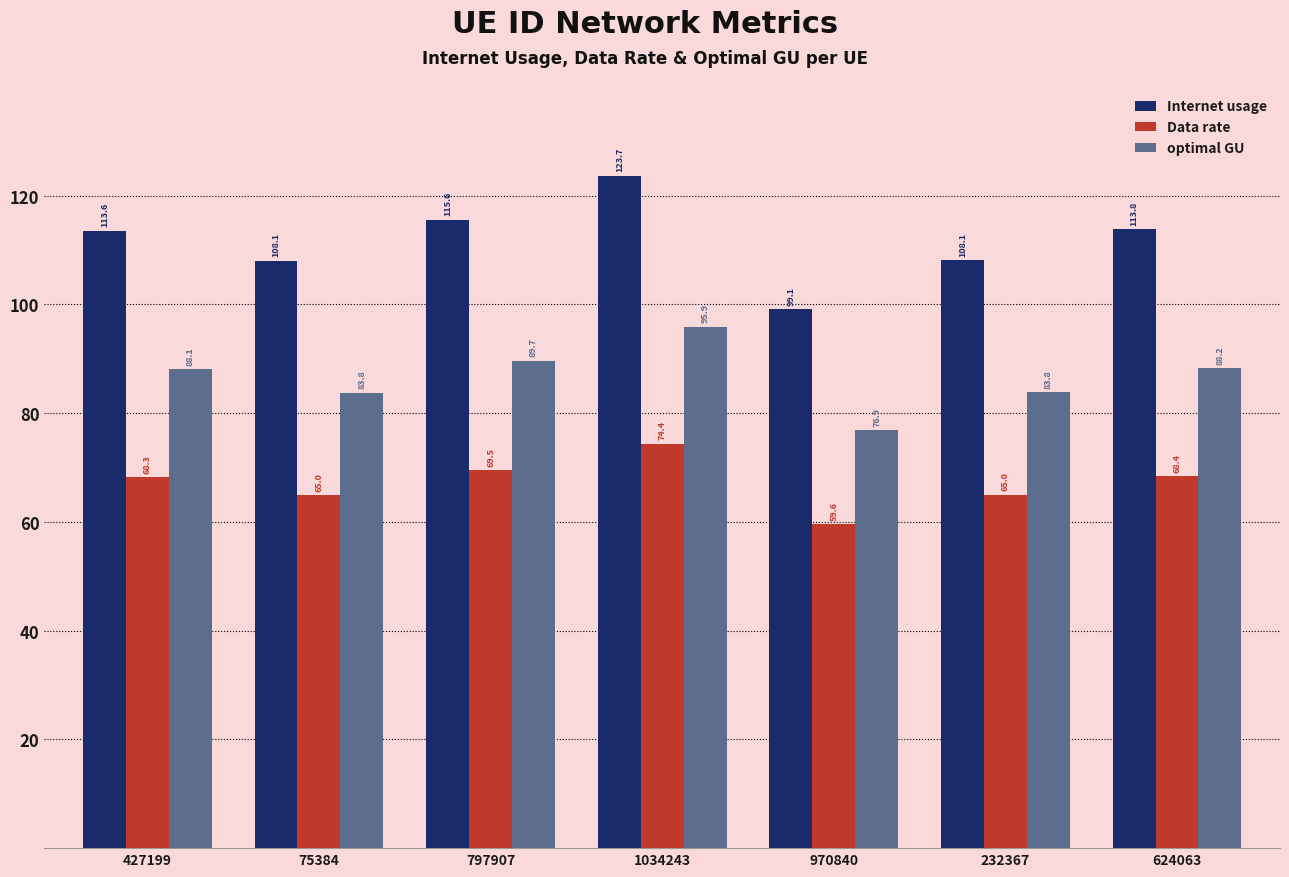

What is the label of the 5th bar from the right?

797907